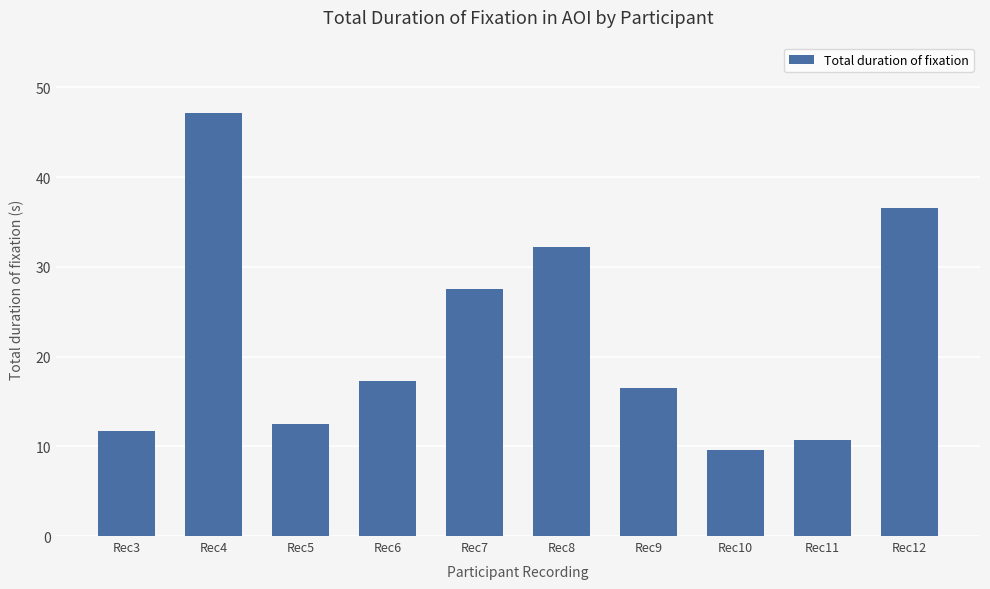

What is the difference between the values at Rec6 and Rec10?

7.7